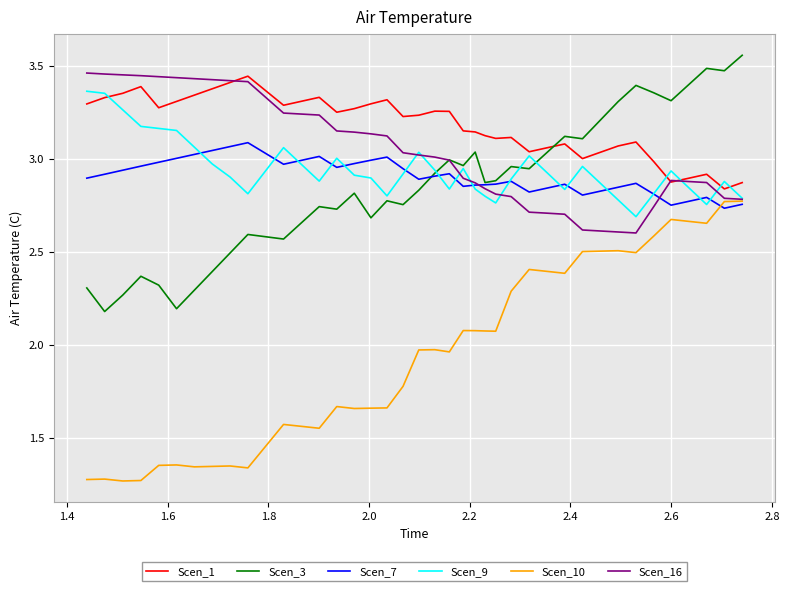

Count the number of categories in the chart.

40